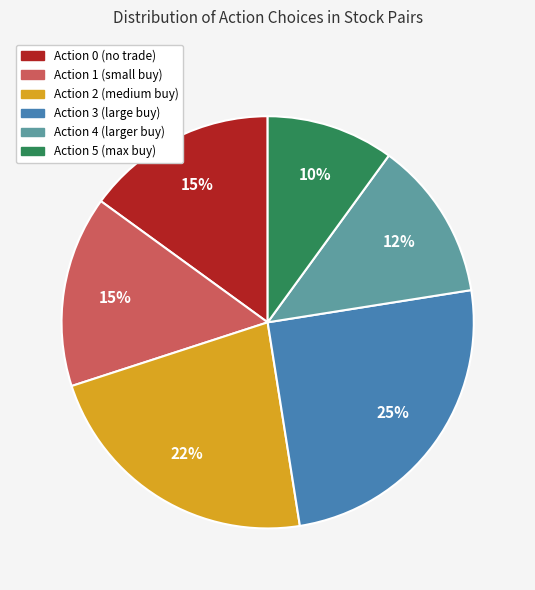

What is the smallest slice in the pie chart?

Action 5